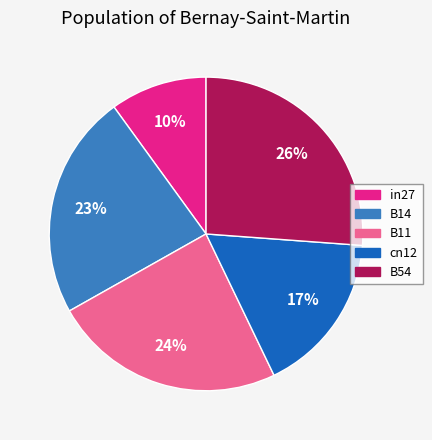

Which category has the smallest portion of the pie?

in27